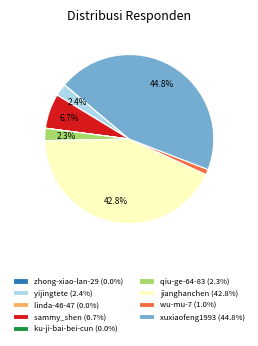

Which has a higher value, sammy_shen (6.7%) or jianghanchen (42.8%)?

jianghanchen (42.8%)